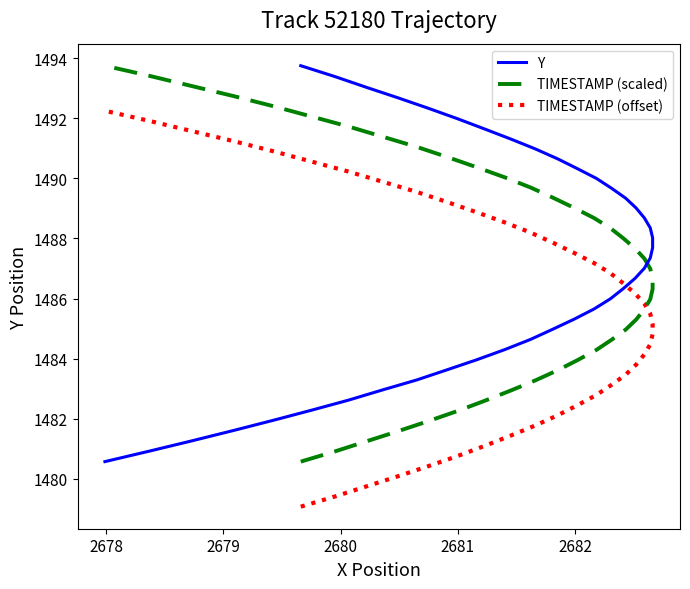

Does the chart display data point markers on the line(s)?

No